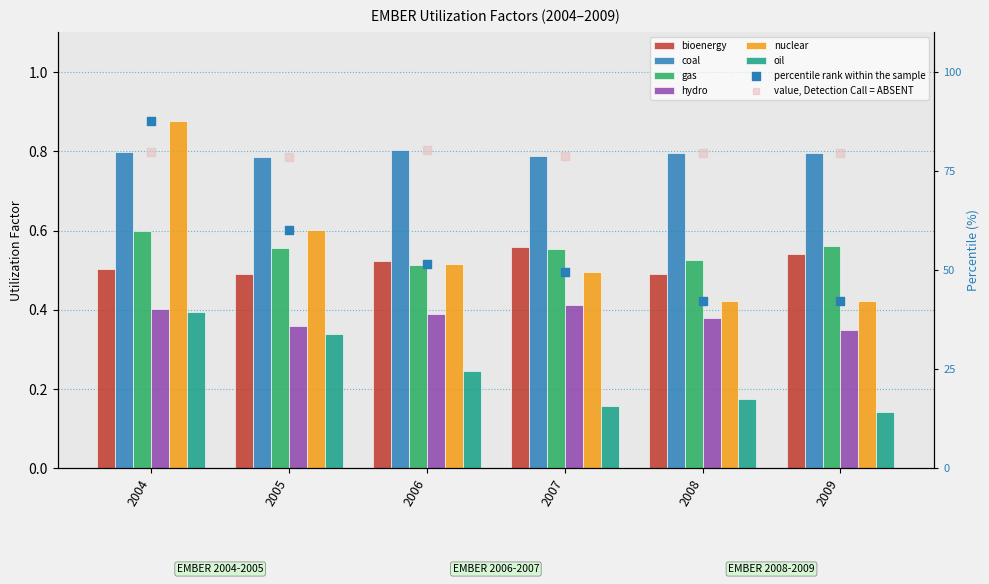

Which series has the largest Y range (max minus min)?

nuclear